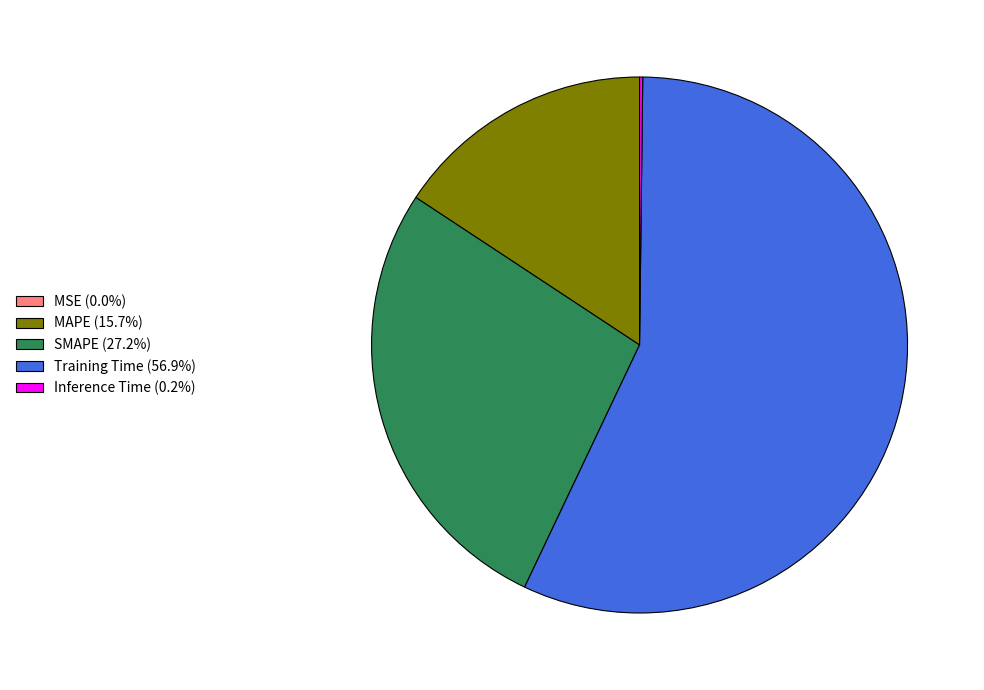

Is it true that Training Time is 57% of the pie?

True